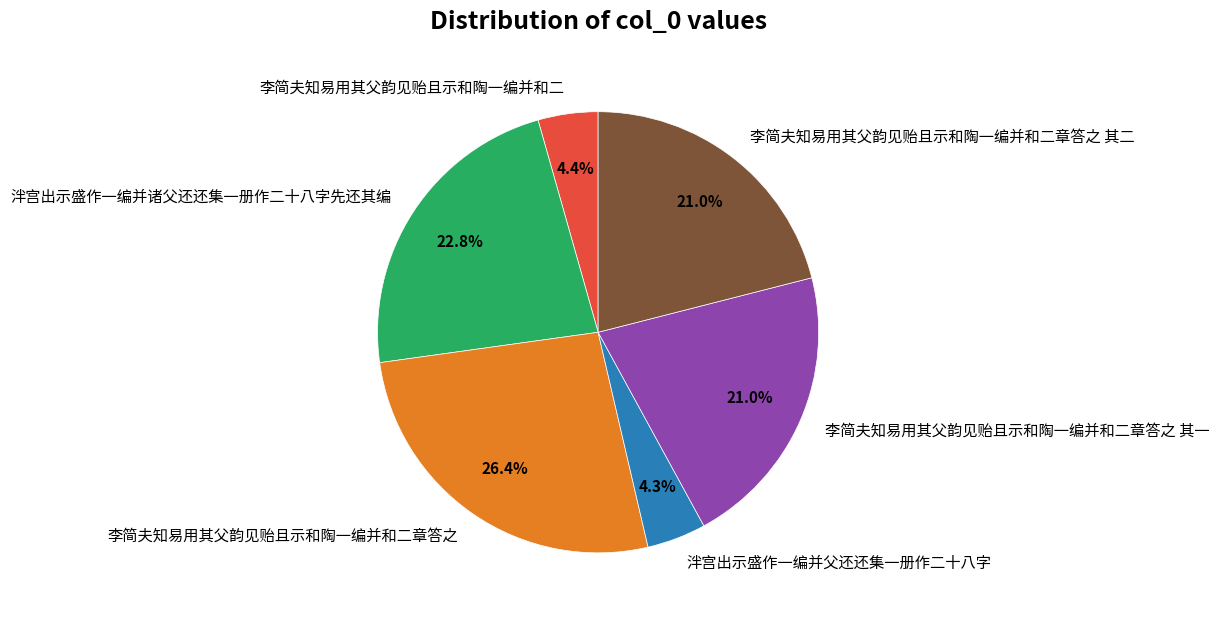

To the nearest percent, what is the average slice percentage?

17%